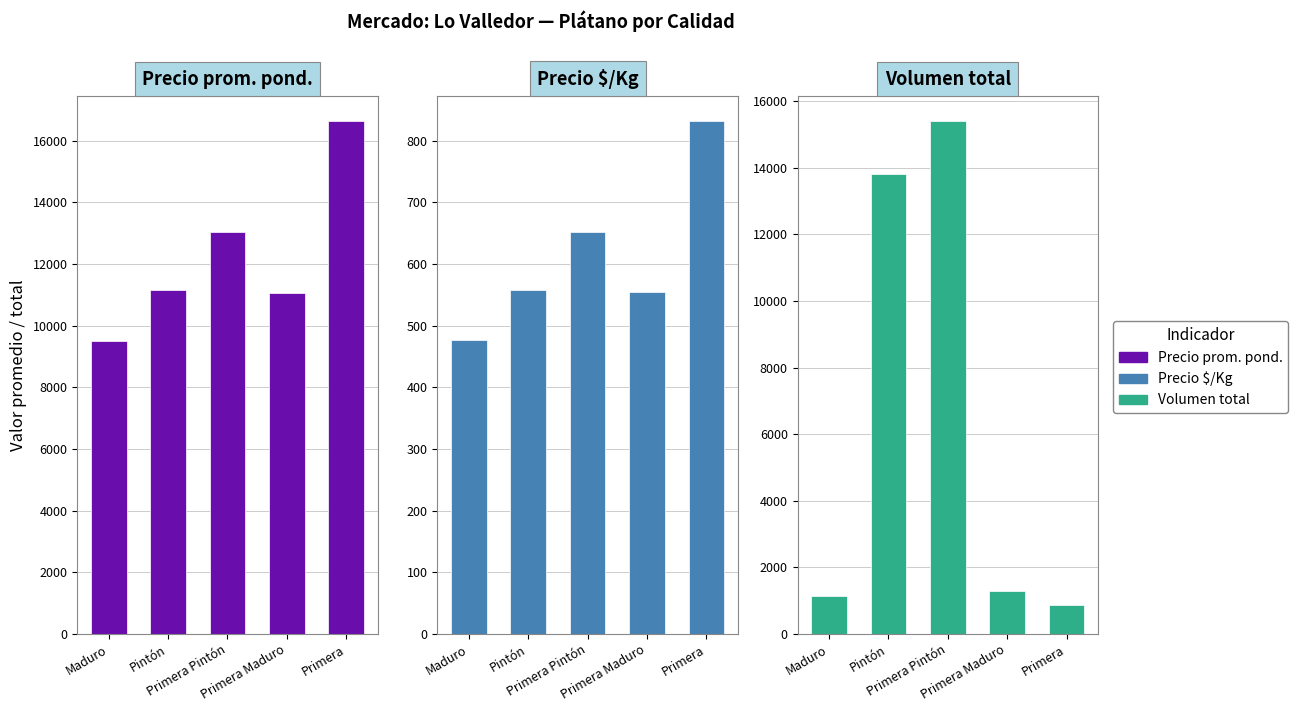

Rank the categories by Precio prom. pond. value from lowest to highest.

Maduro, Primera Maduro, Pintón, Primera Pintón, Primera